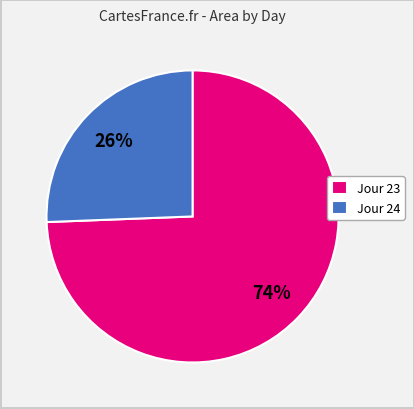

Which category has the biggest portion of the pie?

Jour 23